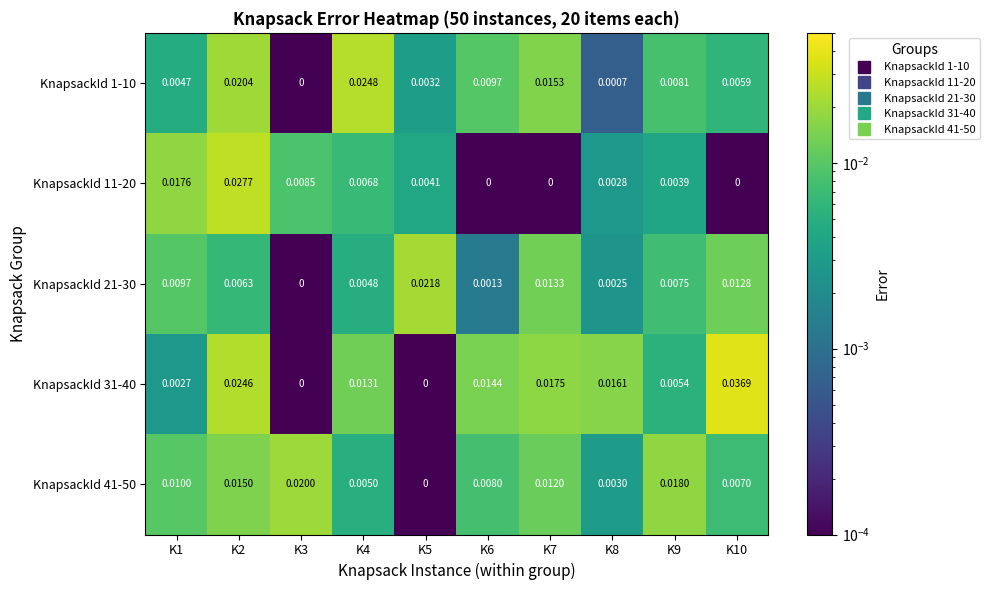

Which series has the largest total across all categories?

KnapsackId 31-40